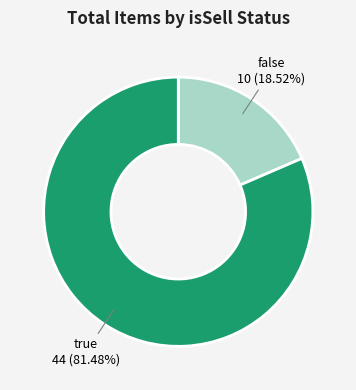

Is there any slice that represents more than half of the pie?

Yes